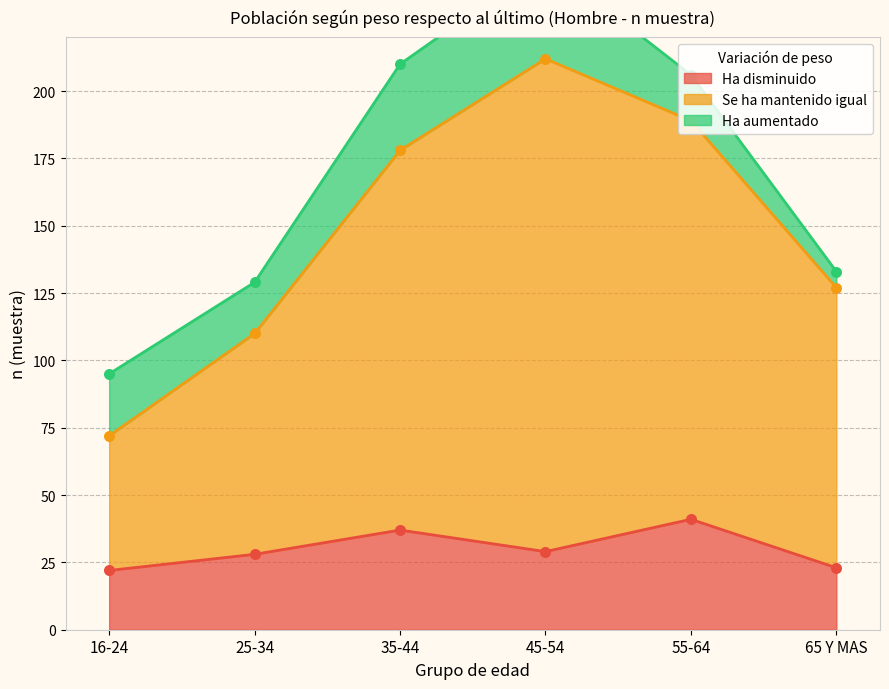

Which series has the widest spread of Y values?

Se ha mantenido igual